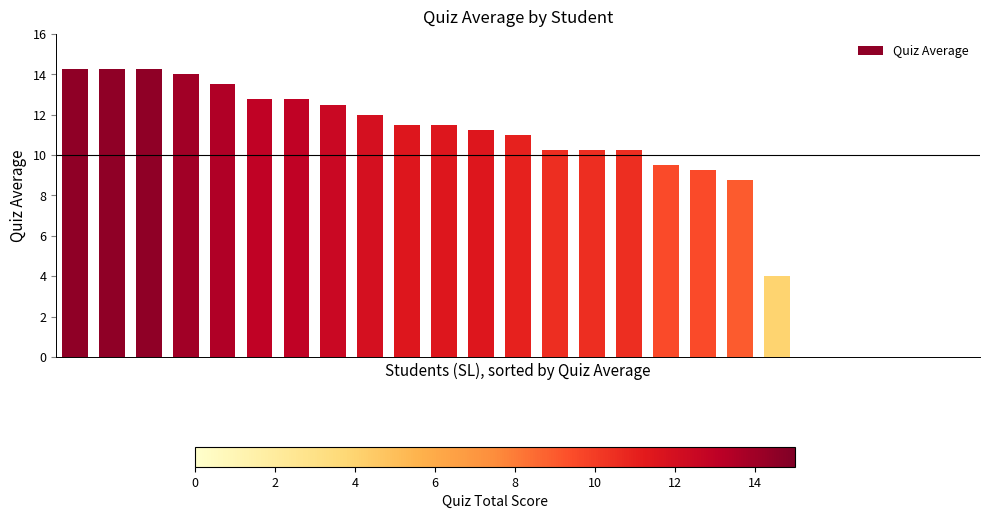

What is the sum of all values?

227.8